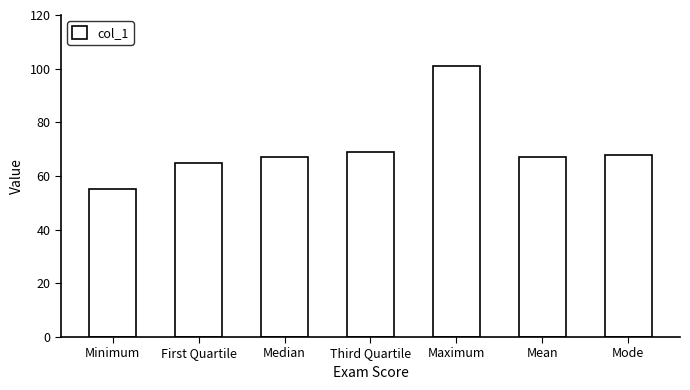

Which has a higher value, First Quartile or Mode?

Mode